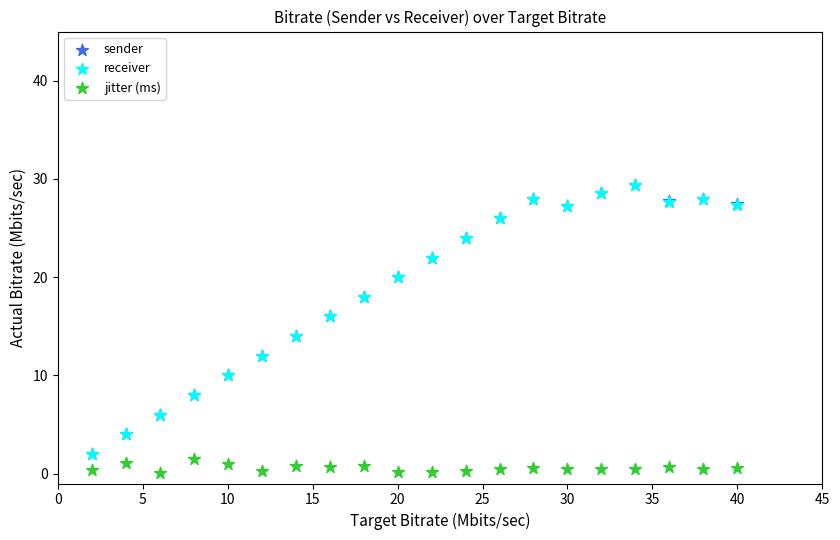

Which series reaches the minimum Y coordinate?

jitter (ms)